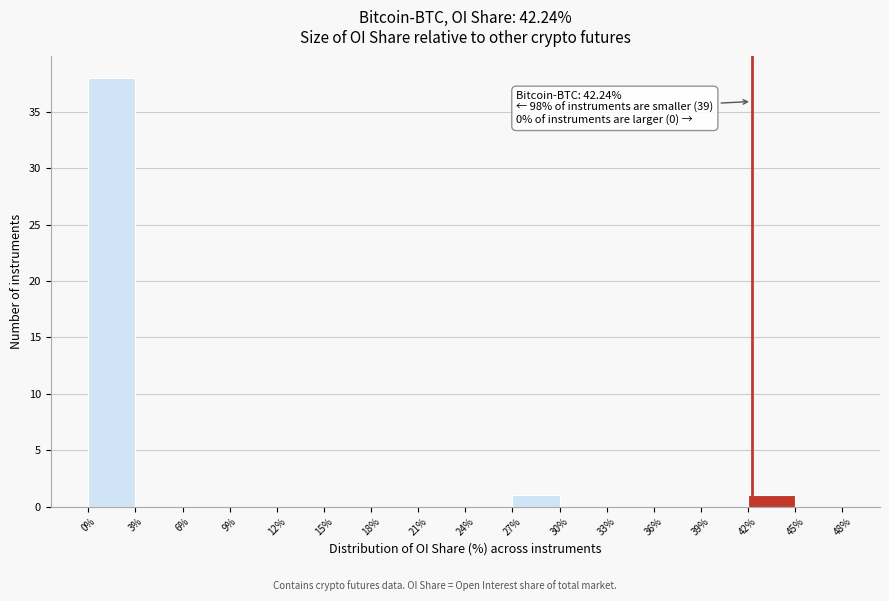

Over which range of the x-axis is the bar tallest?

0% to 3%